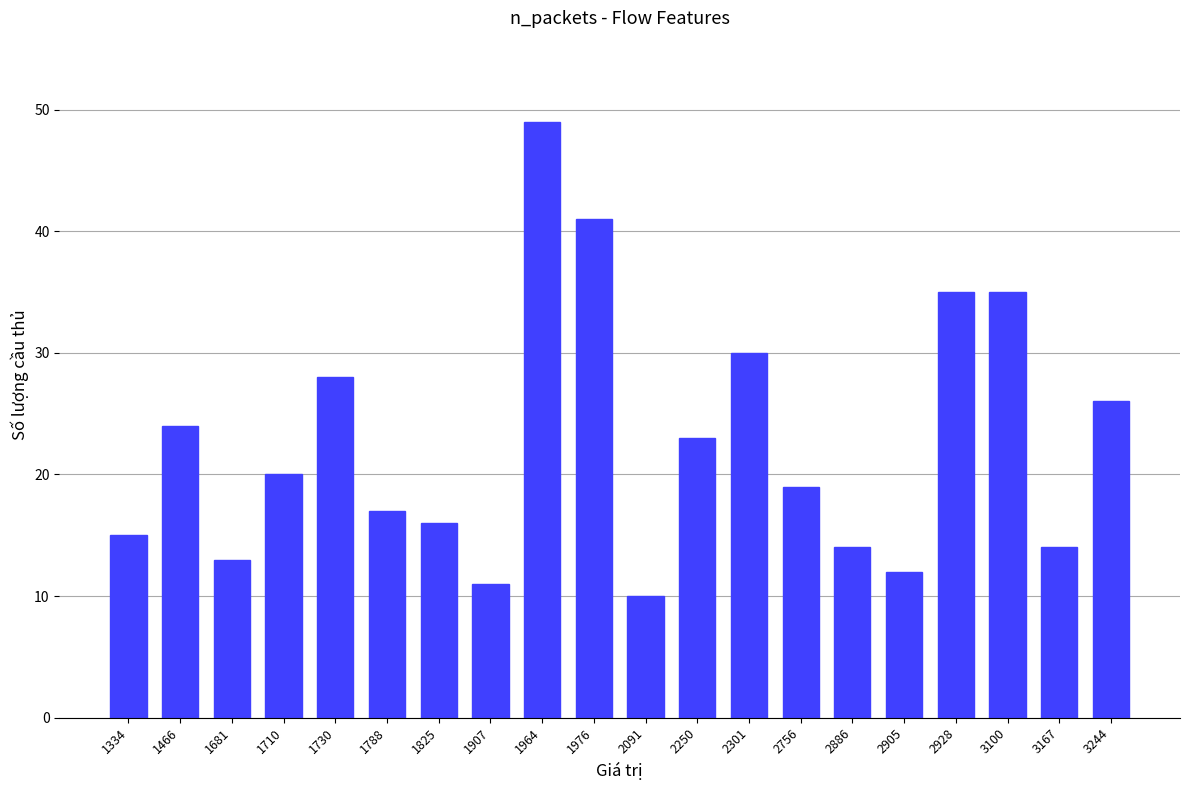

What is the sum of all values?

452